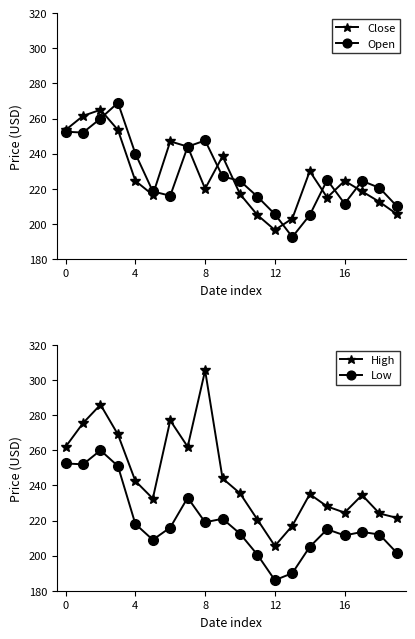

The Close series shows 437.7 at 0. True or false?

False